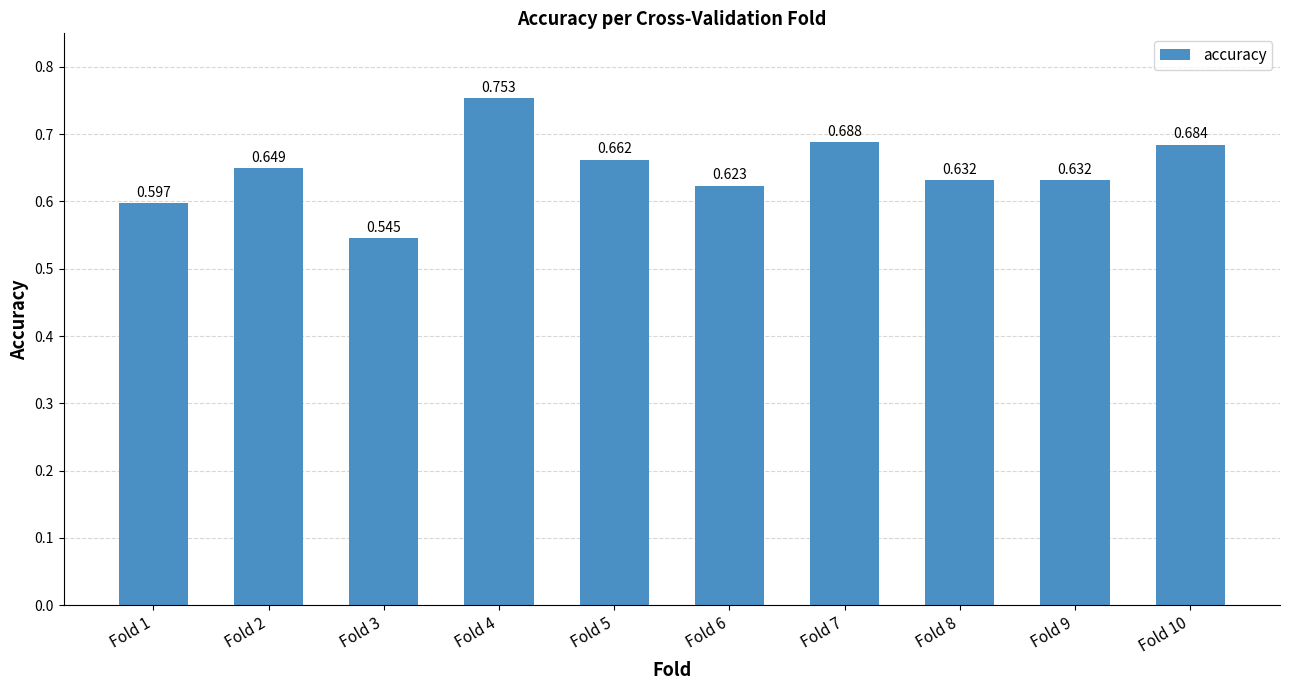

True or false: the data shows 0.5 at Fold 3.

True